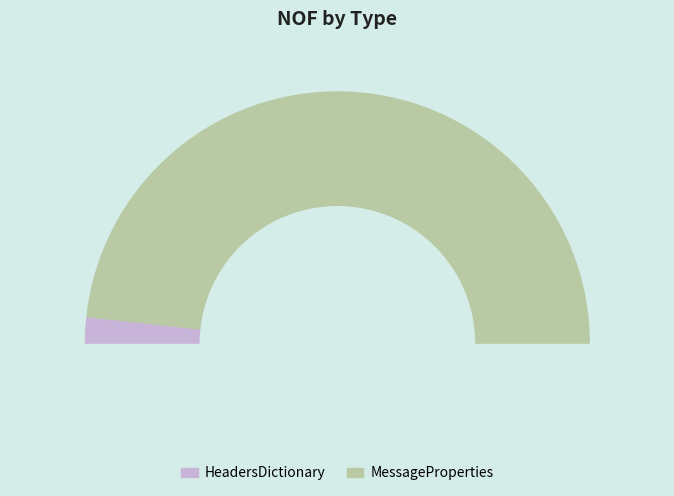

To the nearest percent, what is the combined percentage of MessageProperties and HeadersDictionary?

100%